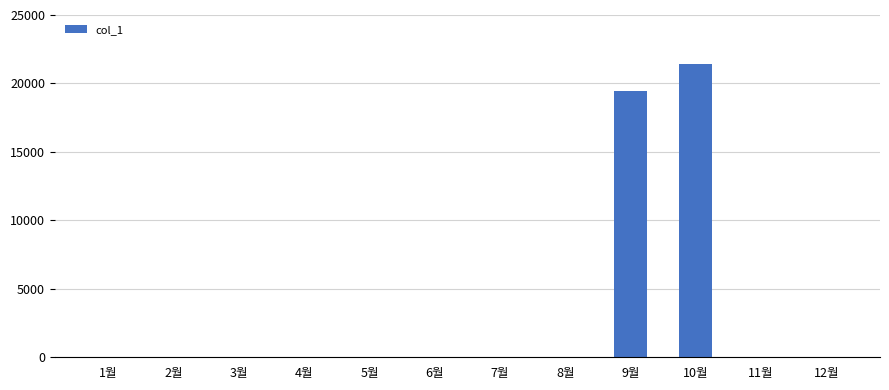

Is it true that the value at 3월 is 0?

True